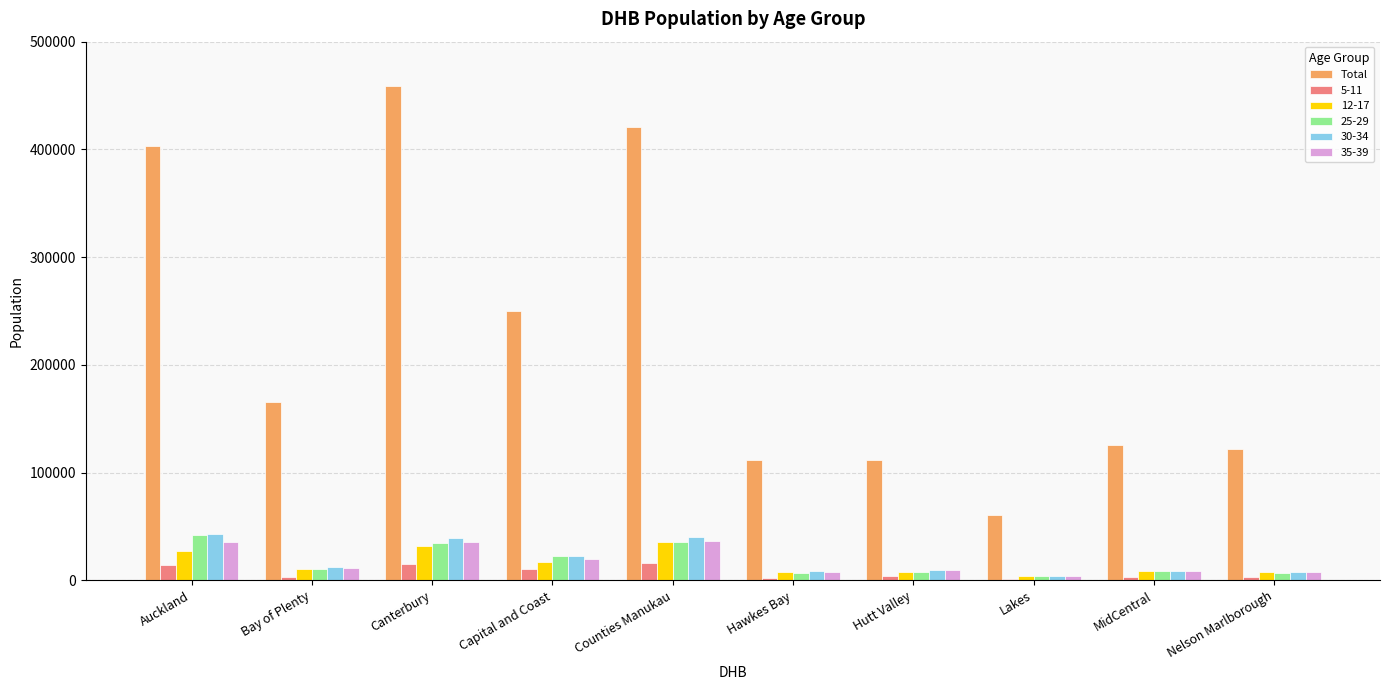

What is the greatest value displayed?

458997